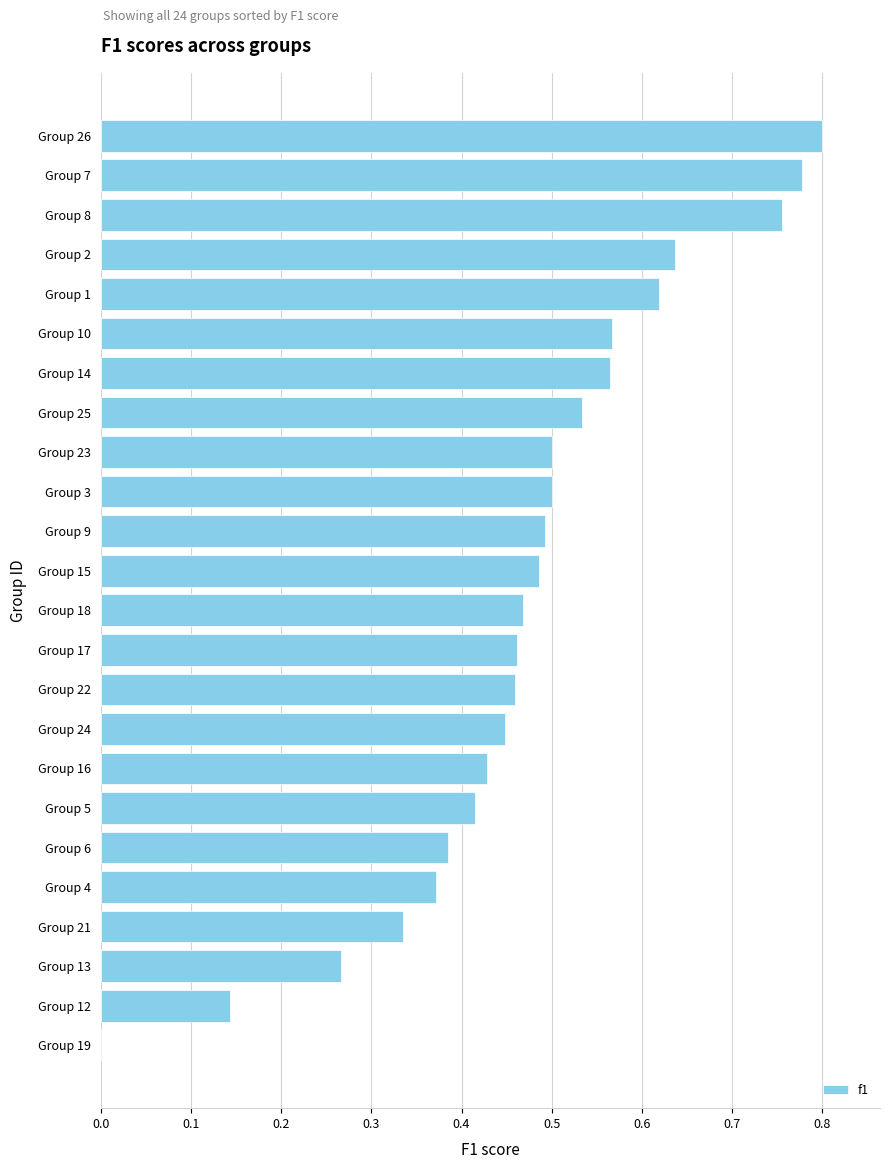

The chart shows a value of 0.0 at Group 19. True or false?

True